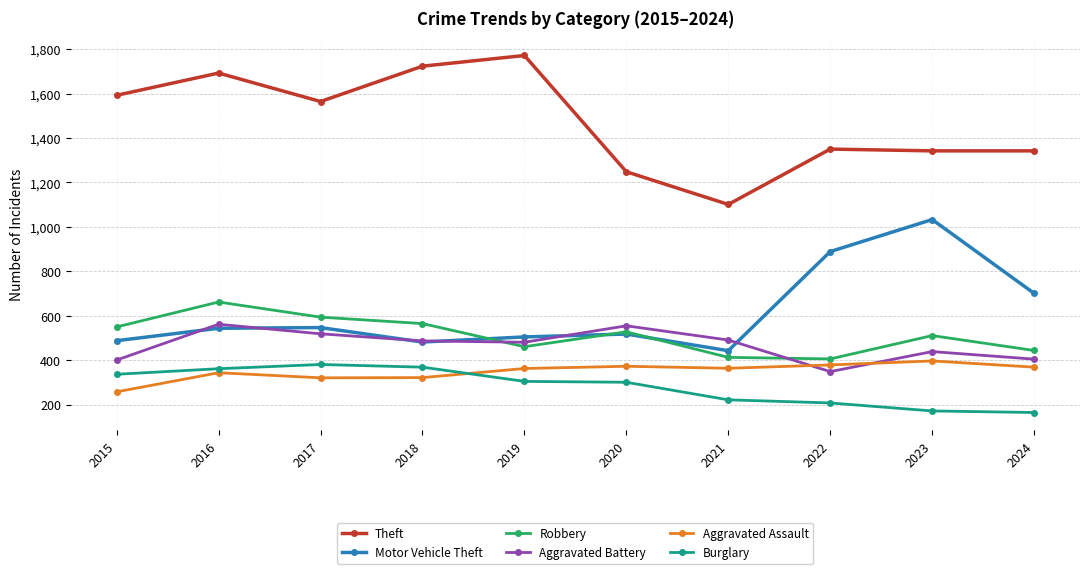

How many data points does each series have?

10